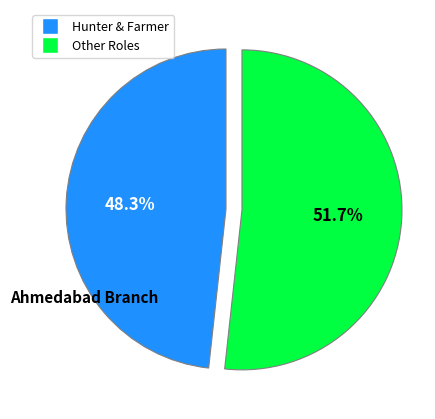

How many segments does this pie chart have?

2